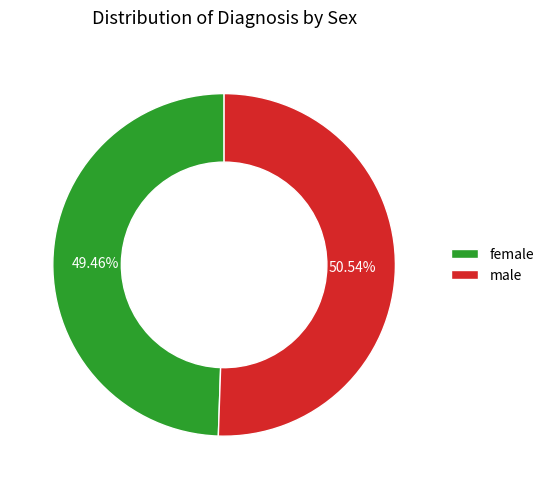

What percentage is NOT represented by female?

50.5%